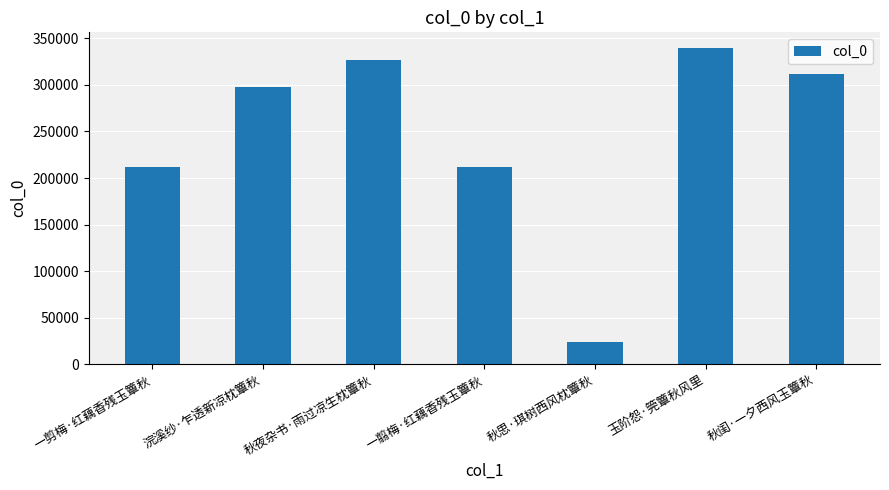

The value at 秋思·琪树西风枕簟秋 is 23762. True or false?

True